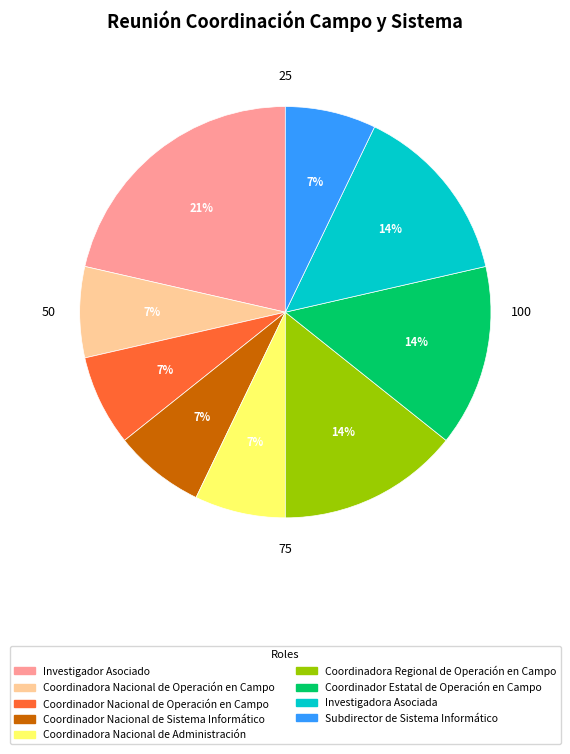

What is the ratio of the value at Coordinadora Nacional de Administración to the value at Coordinador Nacional de Operación en Campo?

1.0